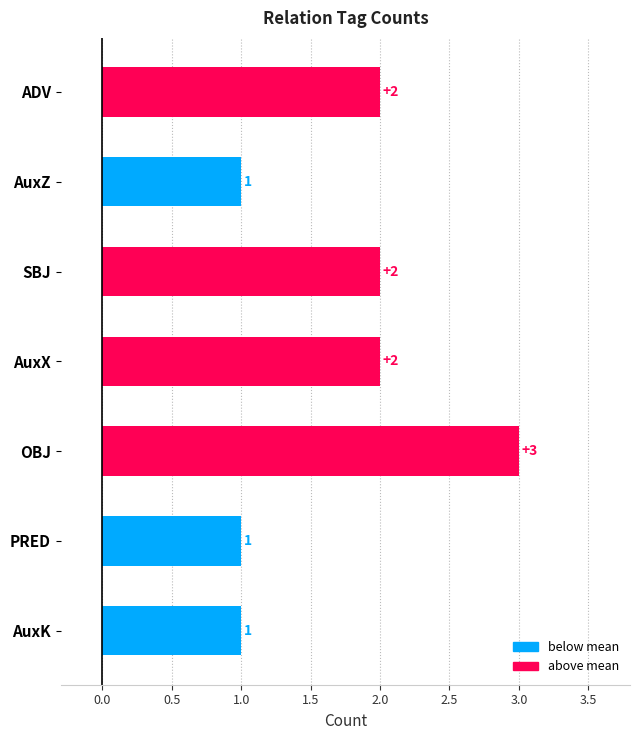

Reading bottom to top, list all the values displayed in this chart.

AuxK=1	PRED=1	OBJ=3	AuxX=2	SBJ=2	AuxZ=1	ADV=2